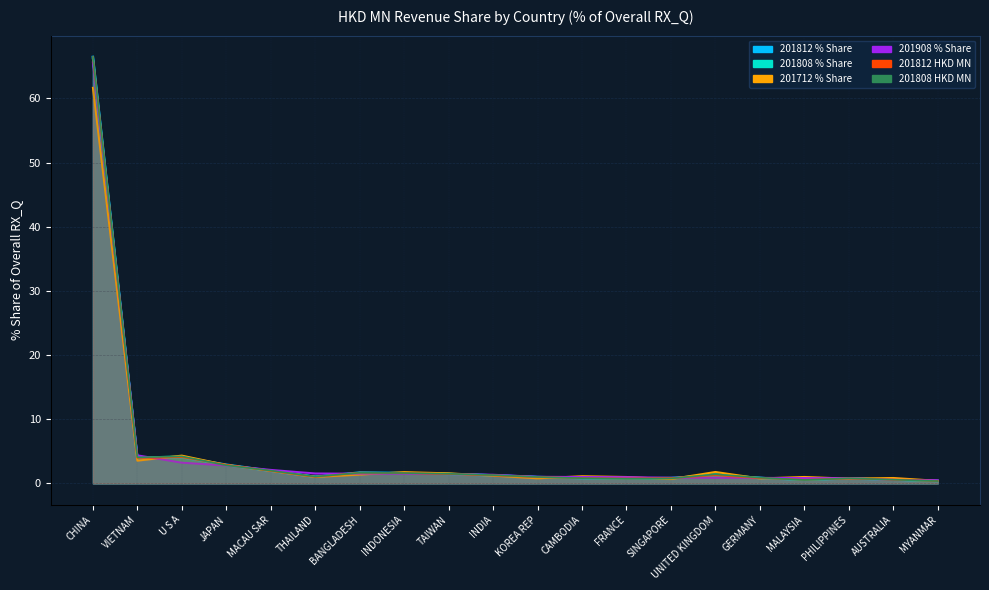

Read the 201812_HKD value at AUSTRALIA.

0.6